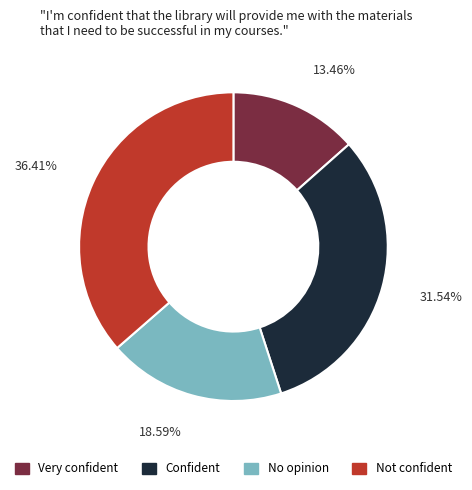

Does any single category account for the majority?

No